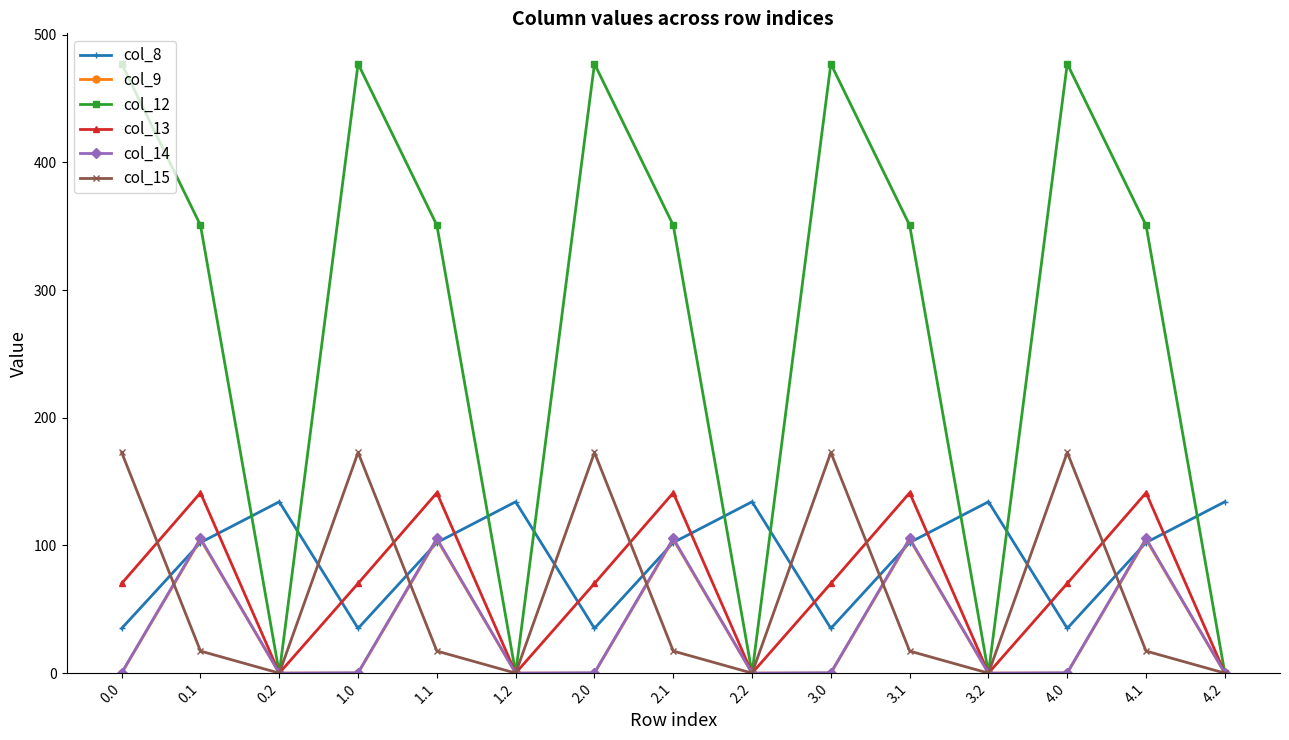

After their last crossing, which series has the higher values: col_8 or col_13?

col_8